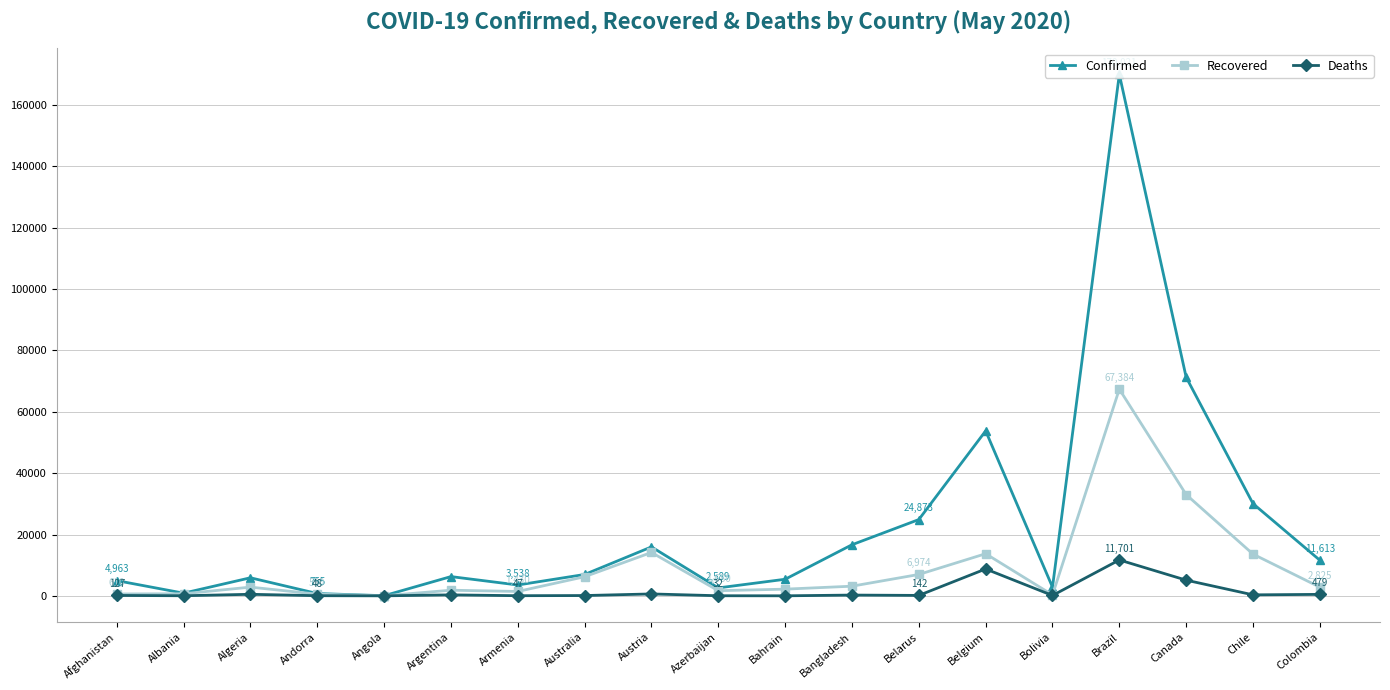

The value of Deaths at Belgium is 5795. True or false?

False